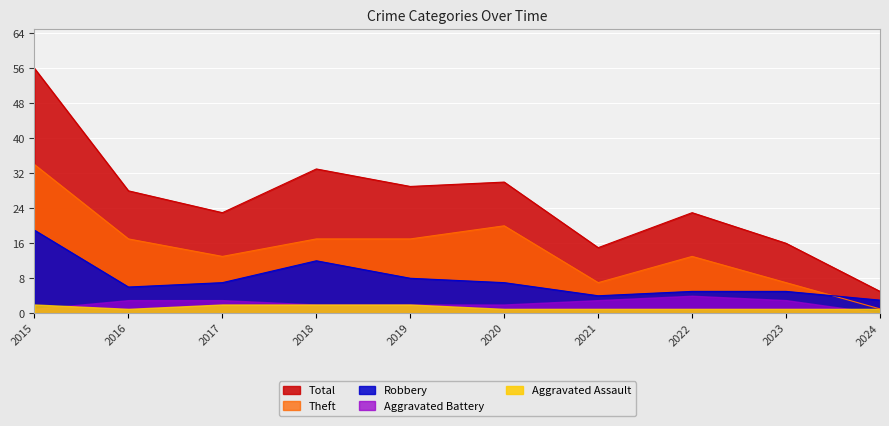

True or false: Total has a value of 92 at 2015.

False